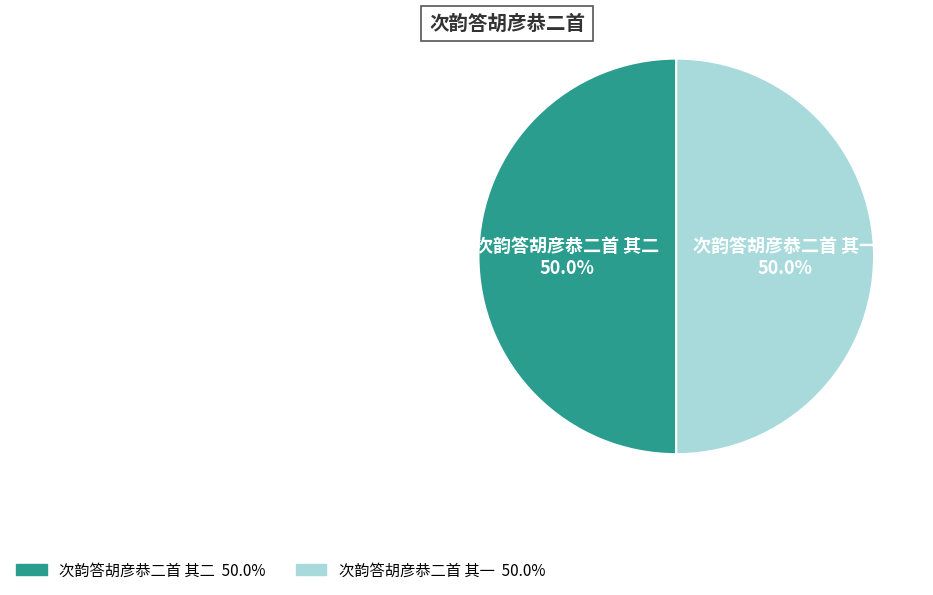

Is the sum of 次韵答胡彦恭二首 其二 and 次韵答胡彦恭二首 其一 greater than half?

Yes